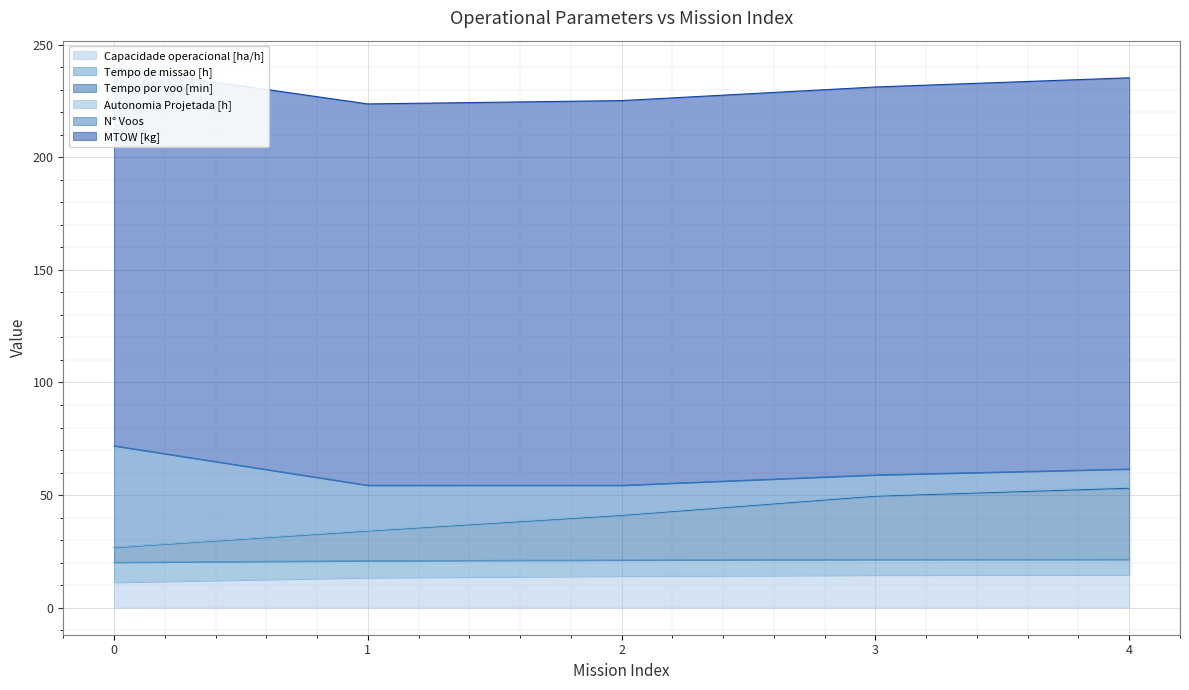

The value of Tempo de missao [h] at 0 is 31.1. True or false?

False